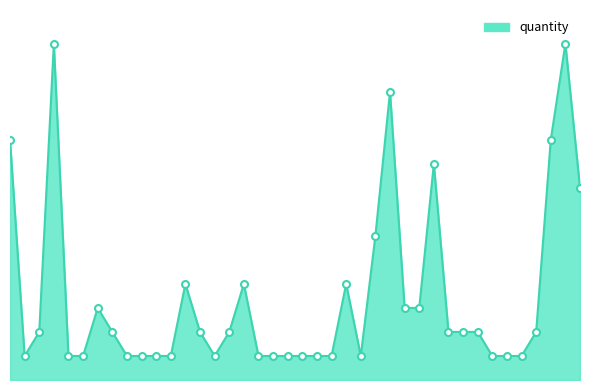

List the labels in order of value, smallest first.

2, 5, 6, 9, 10, 11, 12, 15, 18, 19, 20, 21, 22, 23, 25, 34, 35, 36, 3, 8, 14, 16, 31, 32, 33, 37, 7, 28, 29, 13, 17, 24, 26, 40, 30, 1, 38, 27, 4, 39